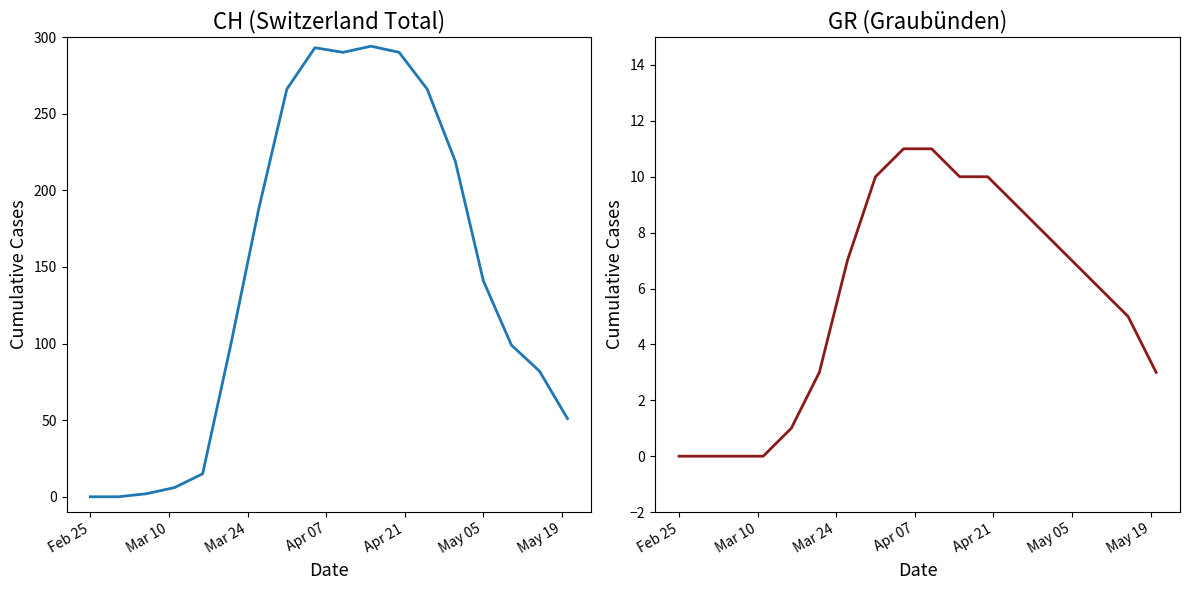

What is the sum of all CH values?

2601